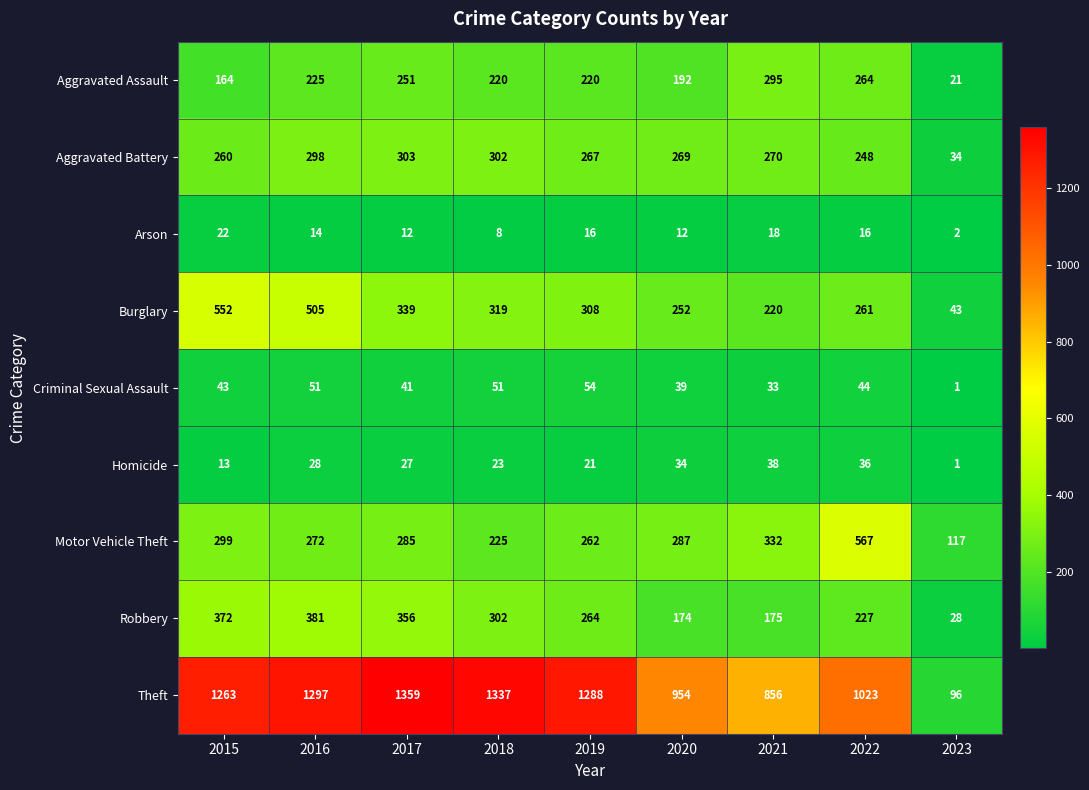

How many Arson values are between 12 and 16?

5